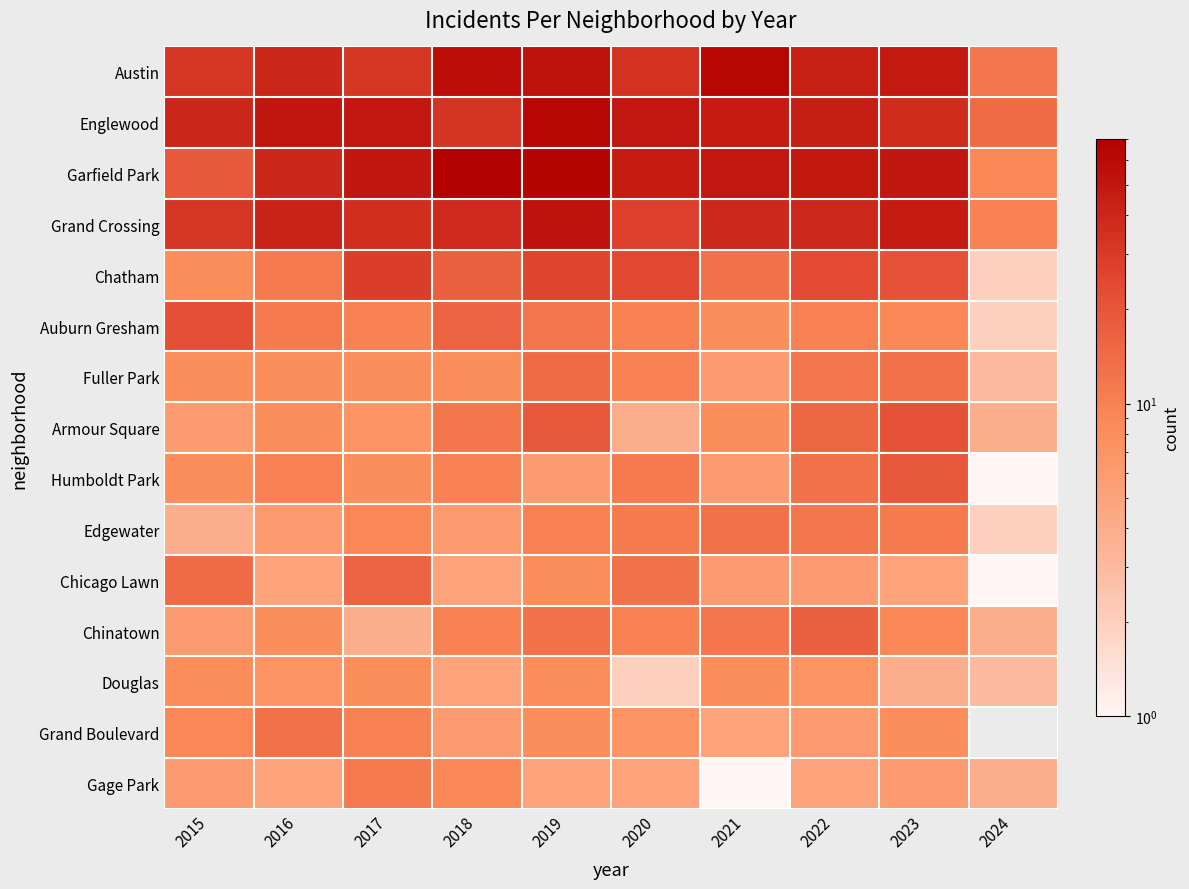

What value does the Edgewater series have at 2020?

11.0